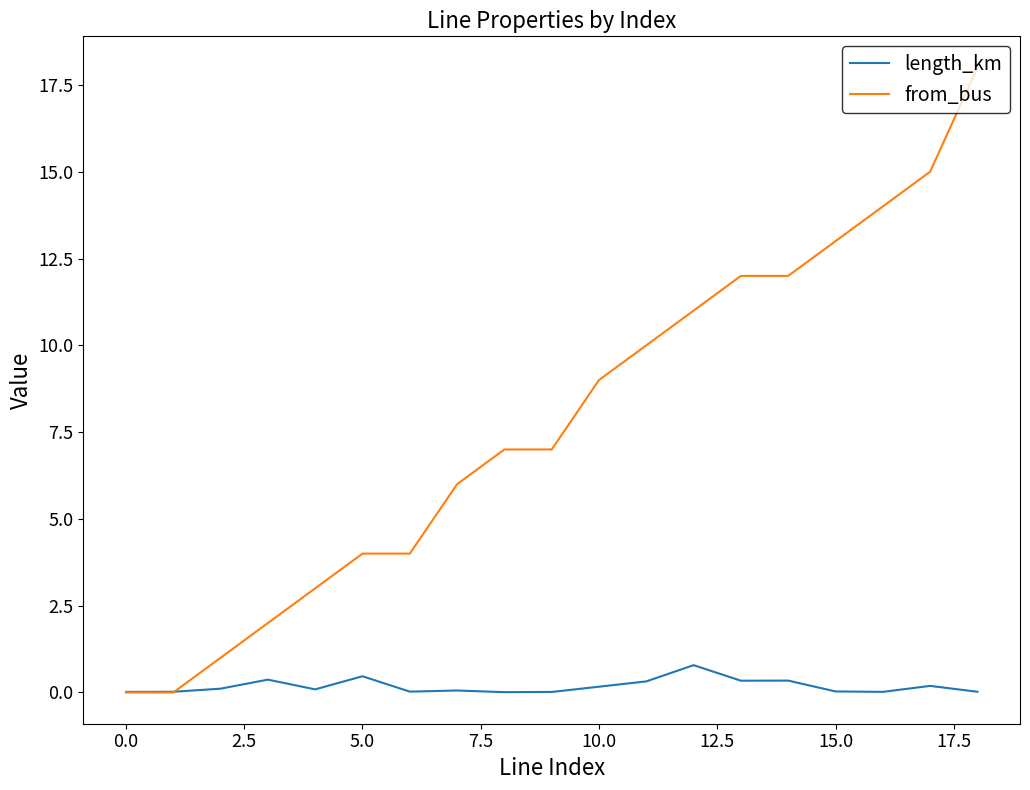

Which series has the largest range (max minus min)?

from_bus